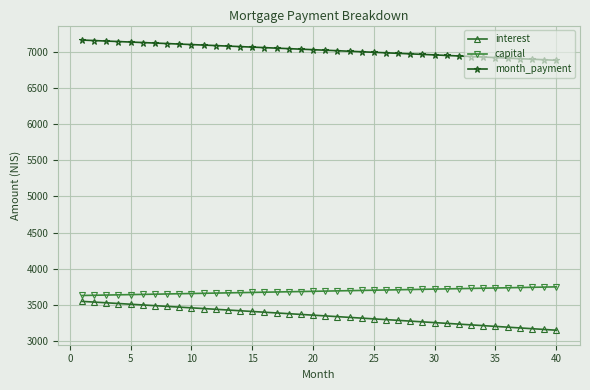

What are all the series names shown in the legend?

interest, capital, month_payment